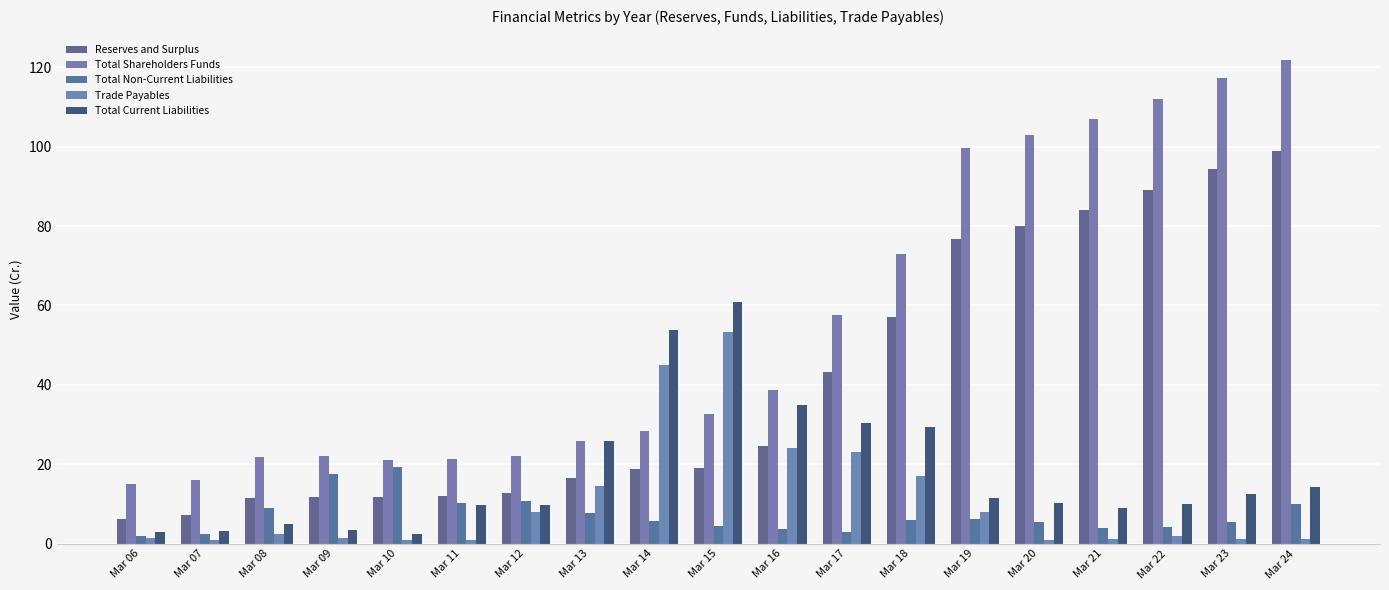

What is the sum of all Total Non-Current Liabilities values?

137.0